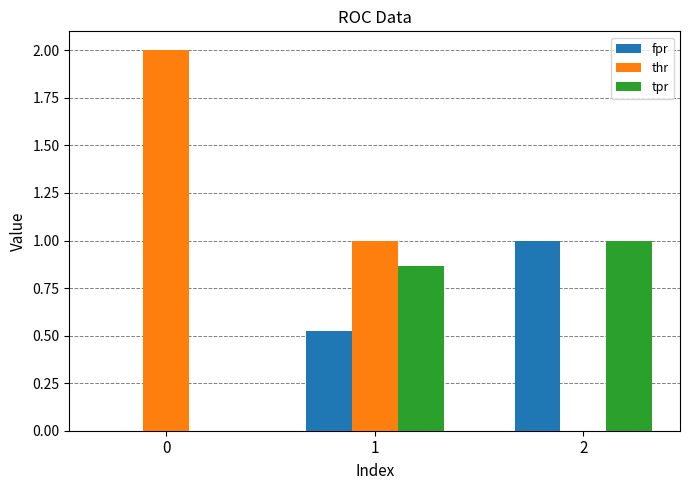

Is it true that fpr equals -0.4 at 0?

False